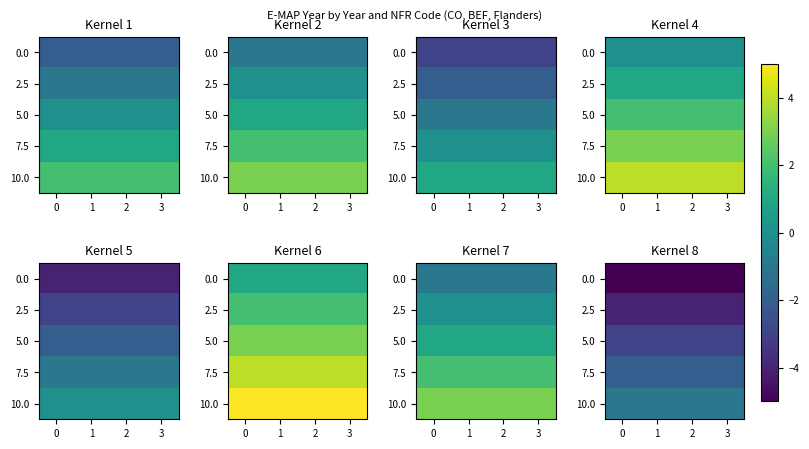

What is the sum of the 10.0 values at 0 and 1?

-2